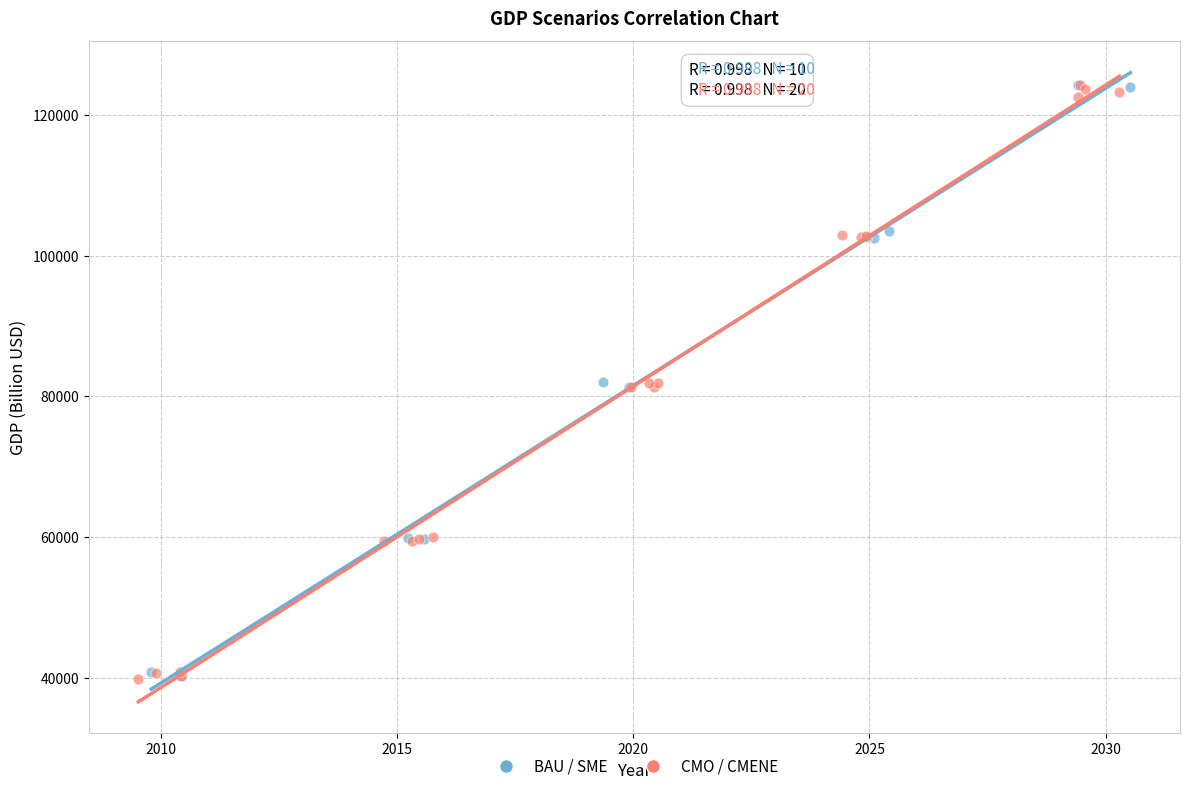

What are all the series names shown in the legend?

BAU / SME, CMO / CMENE